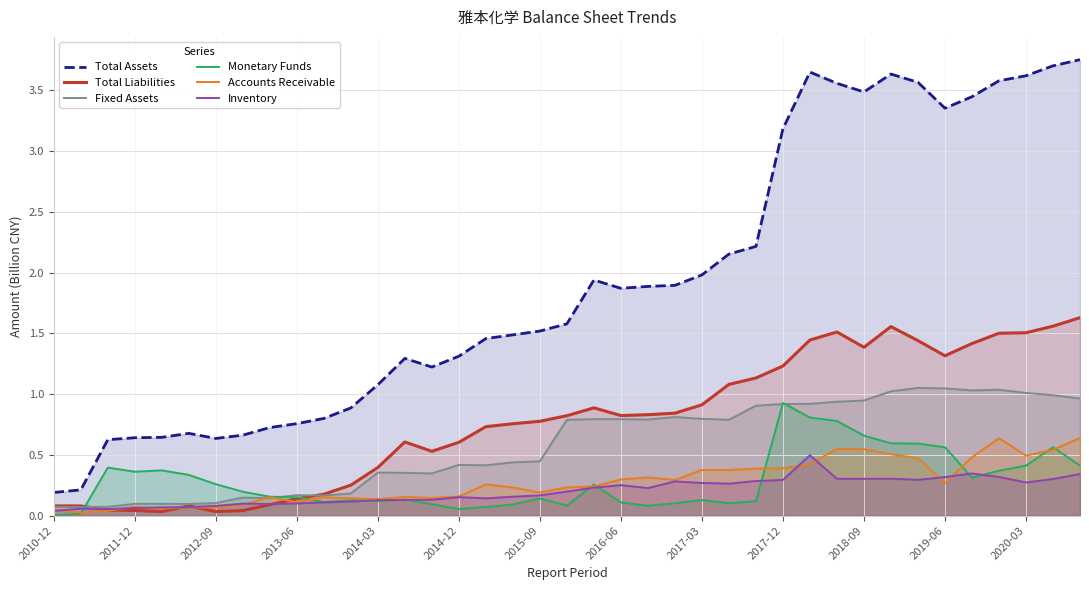

Which series has the largest range (max minus min)?

Total Assets